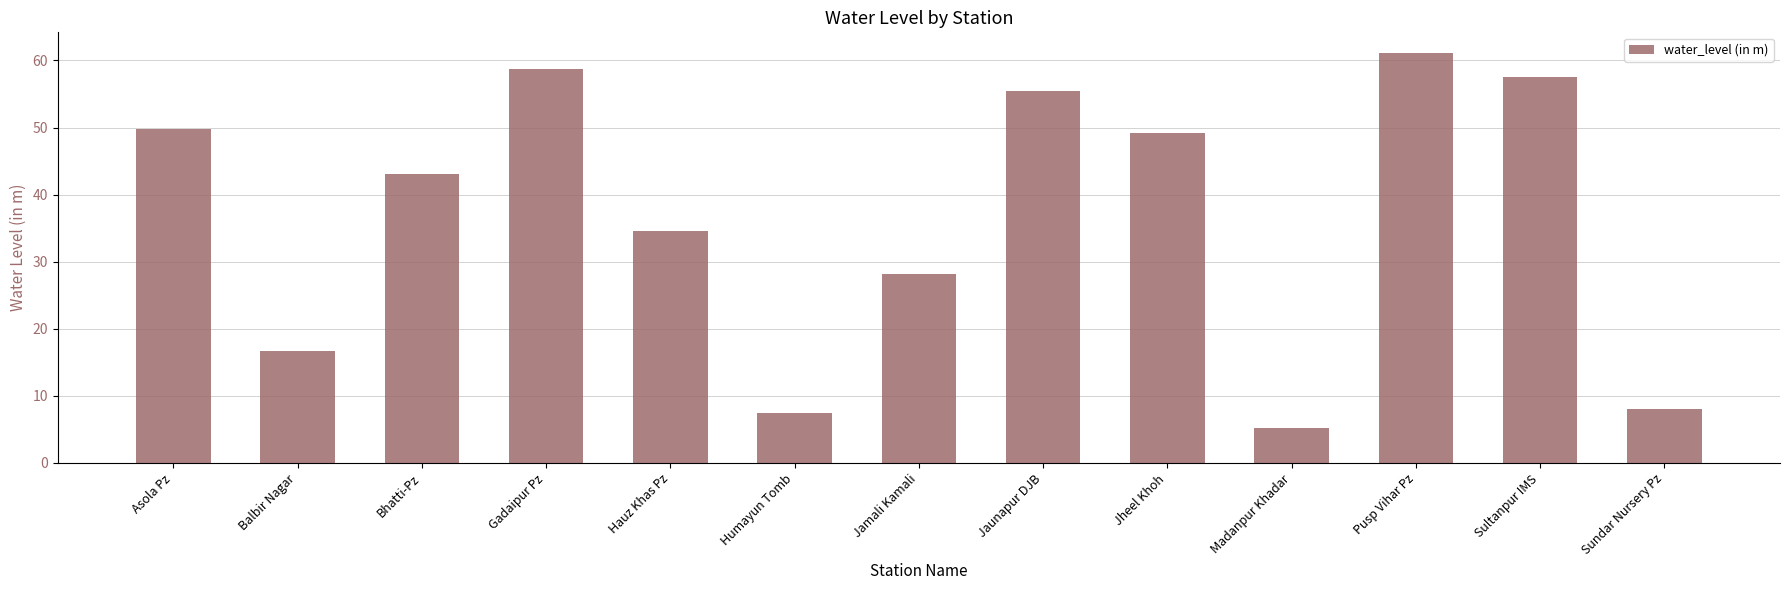

How many data points are less than 43?

6